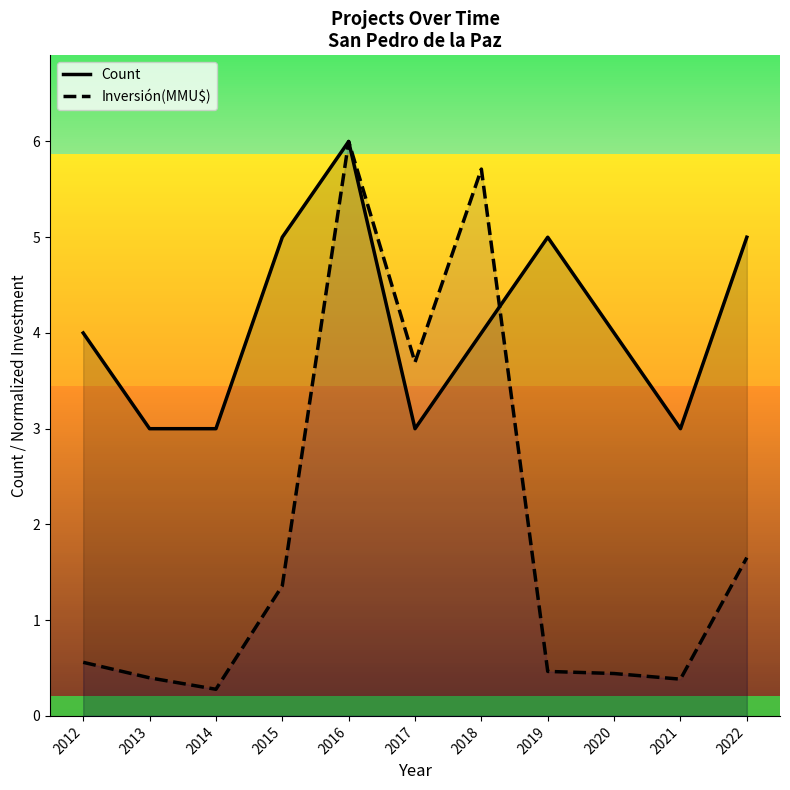

How many intersections are there between Inversión(MMU$) and Count?

1